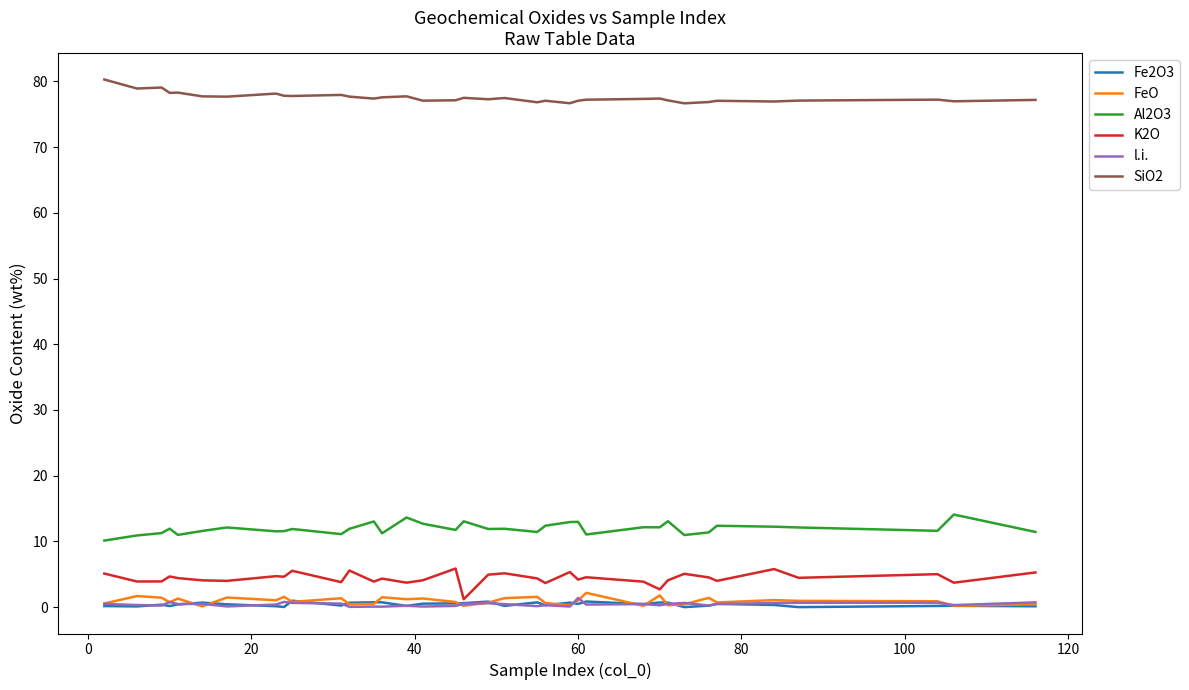

What is the greatest value displayed?

80.3